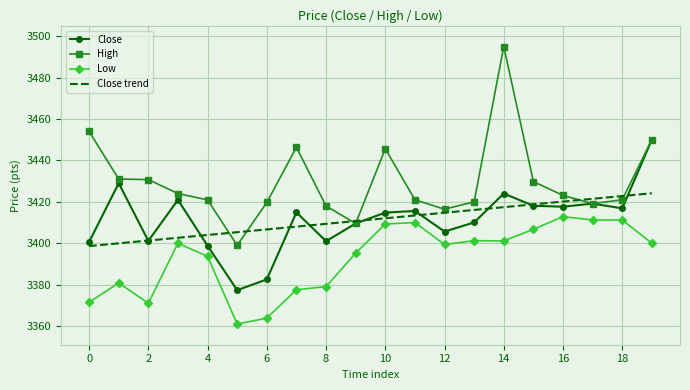

True or false: High and Low cross at least once.

False